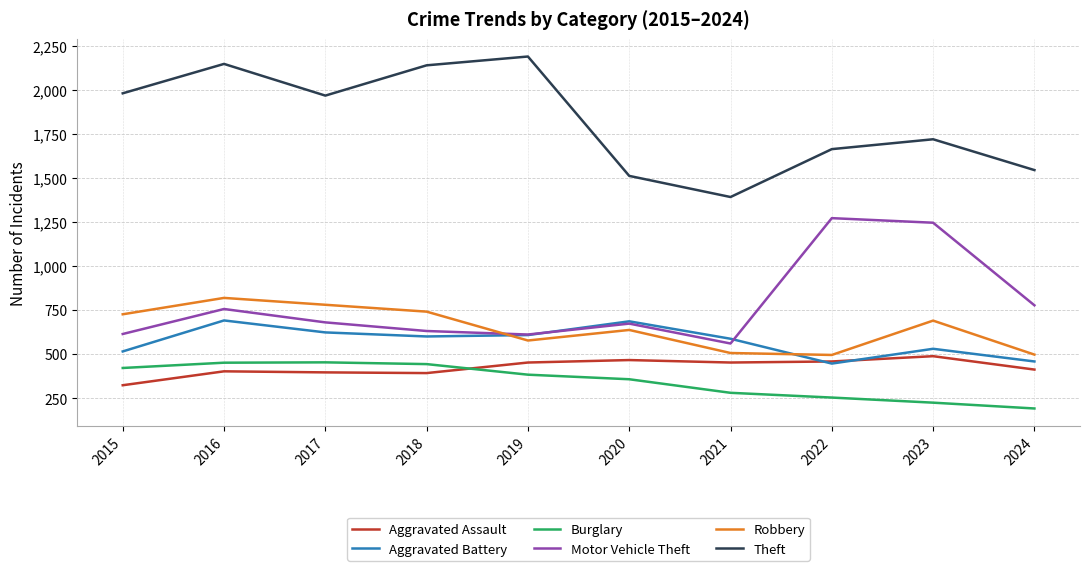

Which series has the largest total across all categories?

Theft